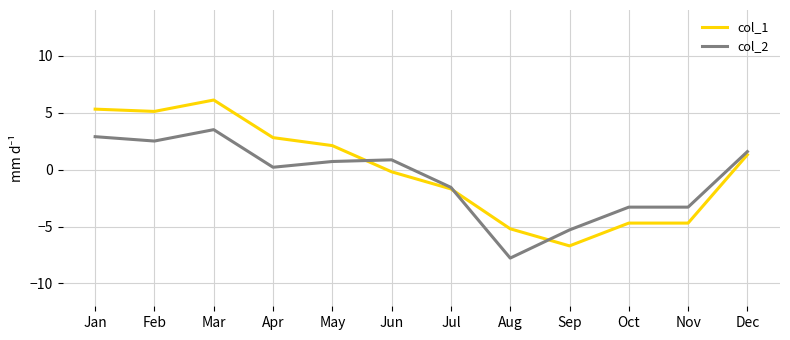

Does the chart display data point markers on the line(s)?

No